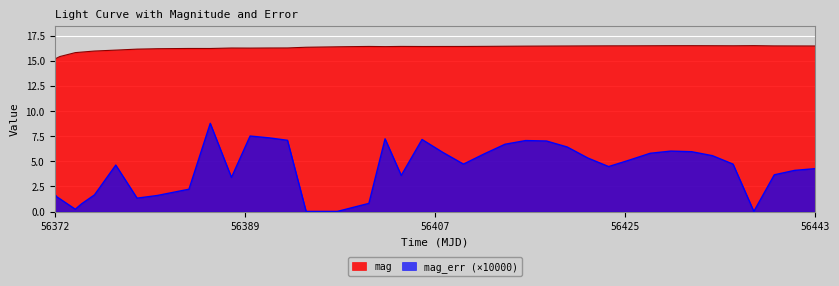

True or false: mag and mag_err (×10000) intersect in this chart.

False